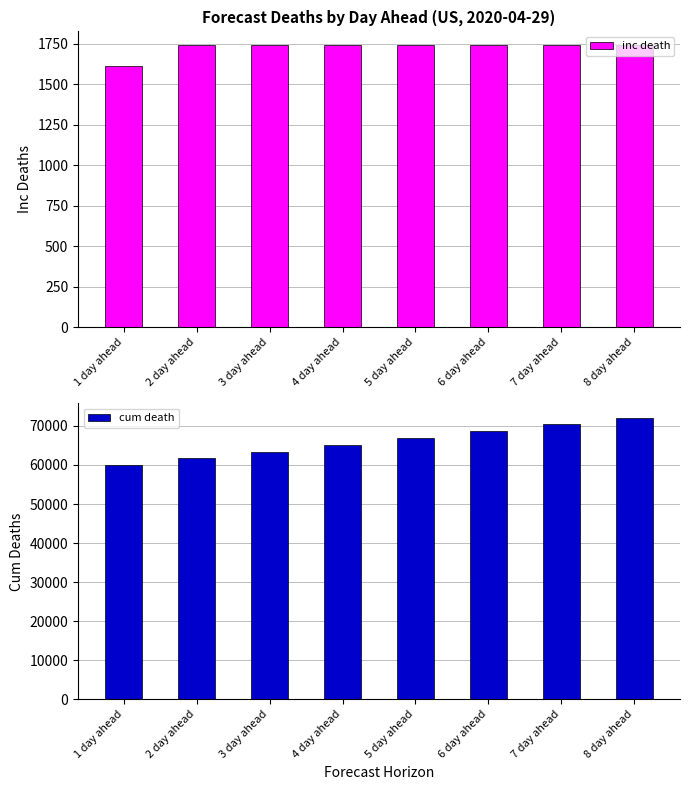

The inc death series shows 1740 at 3 day ahead. True or false?

True